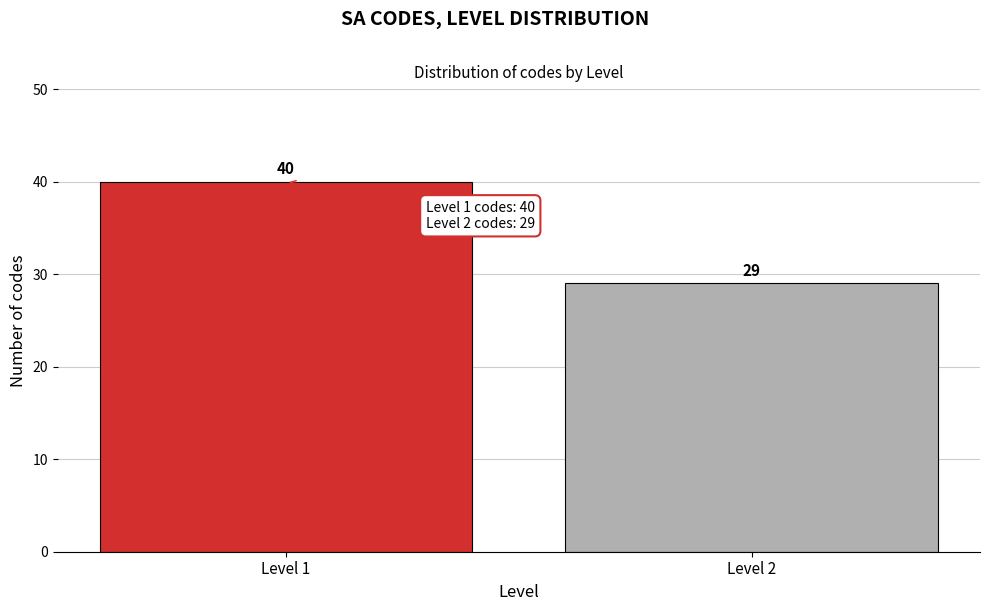

Reading left to right, transcribe all the data shown in this chart.

40	29